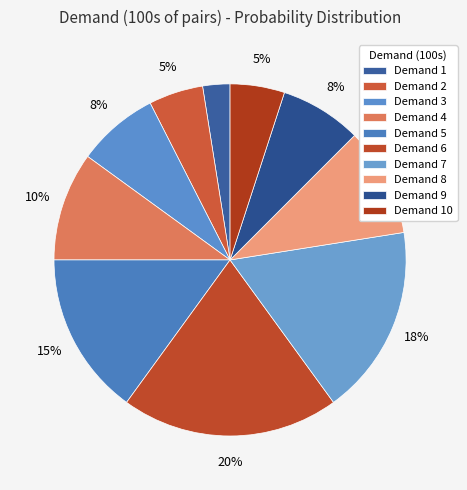

How many segments does this pie chart have?

10